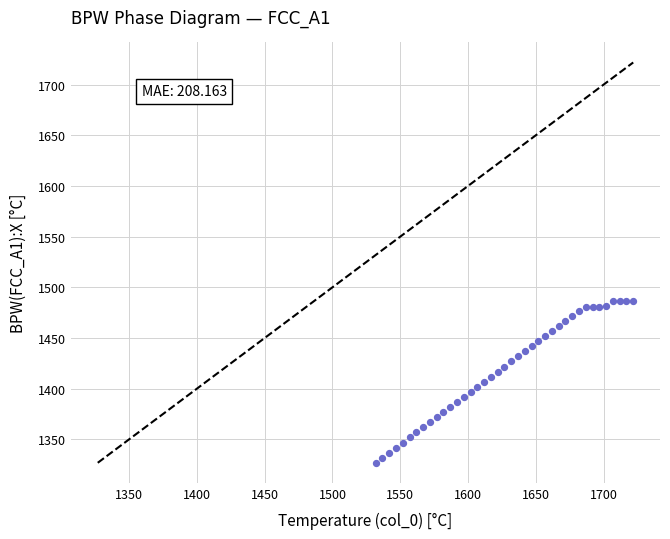

What is the range of X values (max minus min)?

190.0